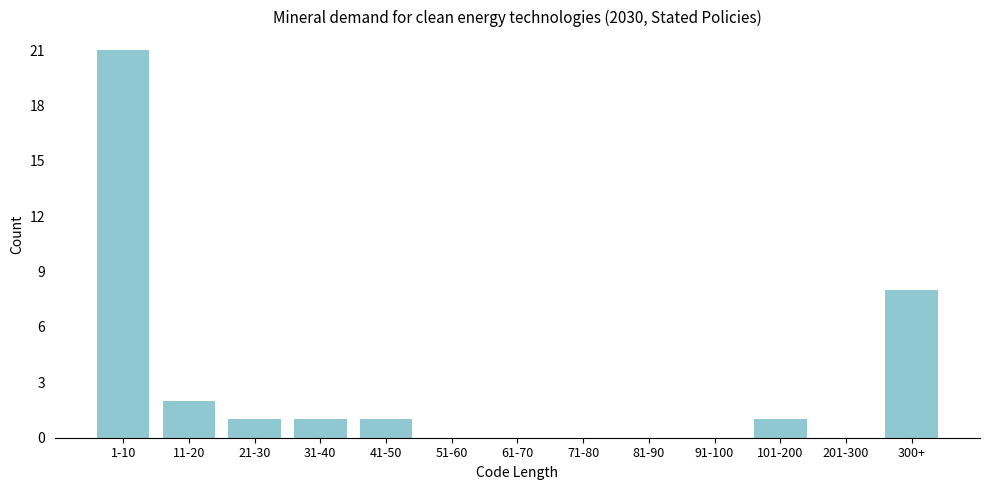

Reading left to right, what are all the values shown in this chart?

1-10=21	11-20=2	21-30=1	31-40=1	41-50=1	51-60=0	61-70=0	71-80=0	81-90=0	91-100=0	101-200=1	201-300=0	300+=8